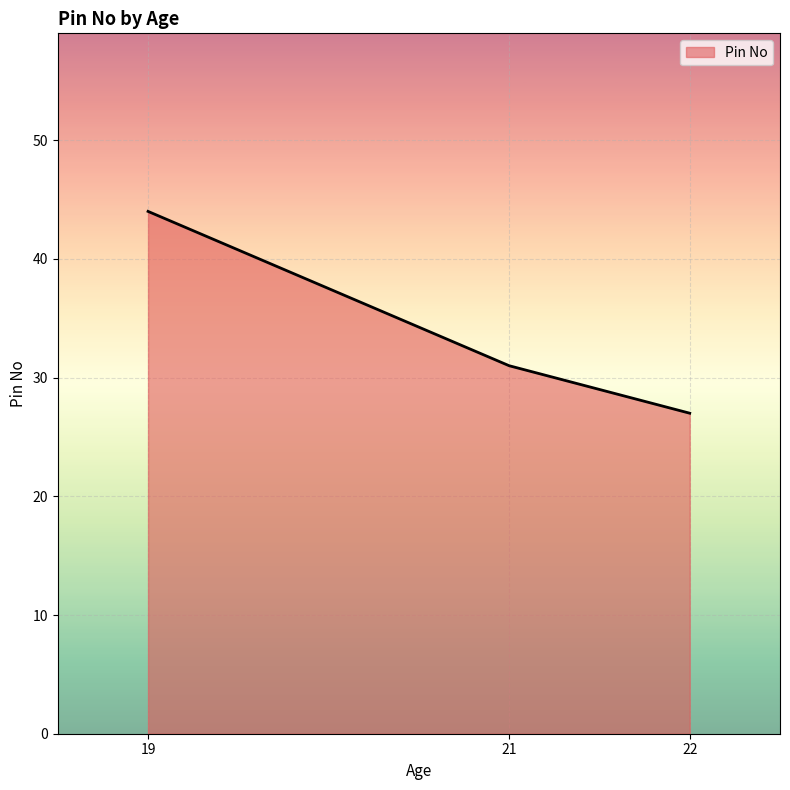

What is the average value?

34